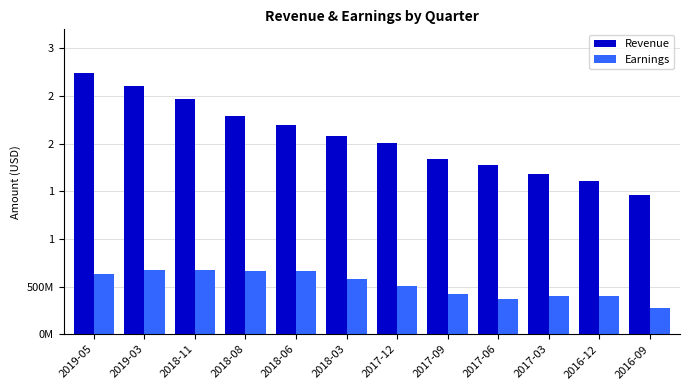

True or false: Revenue has a value of 2600946000 at 2019-03.

True